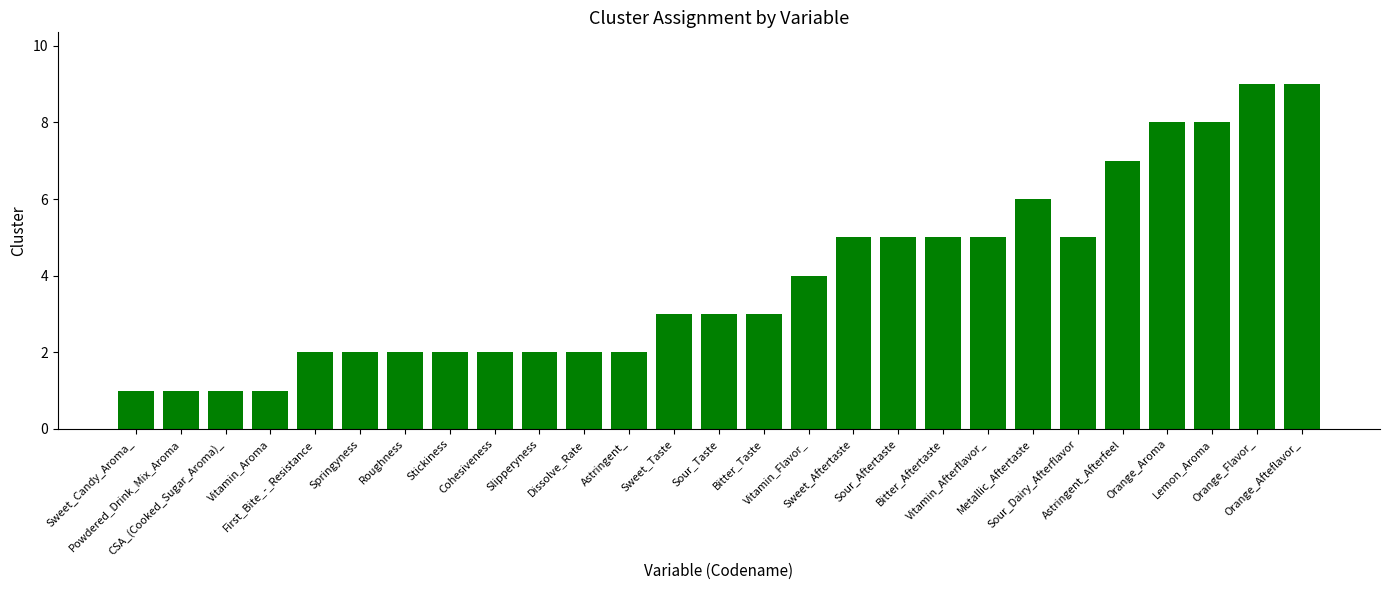

What value does the data have at Sour_Taste?

3